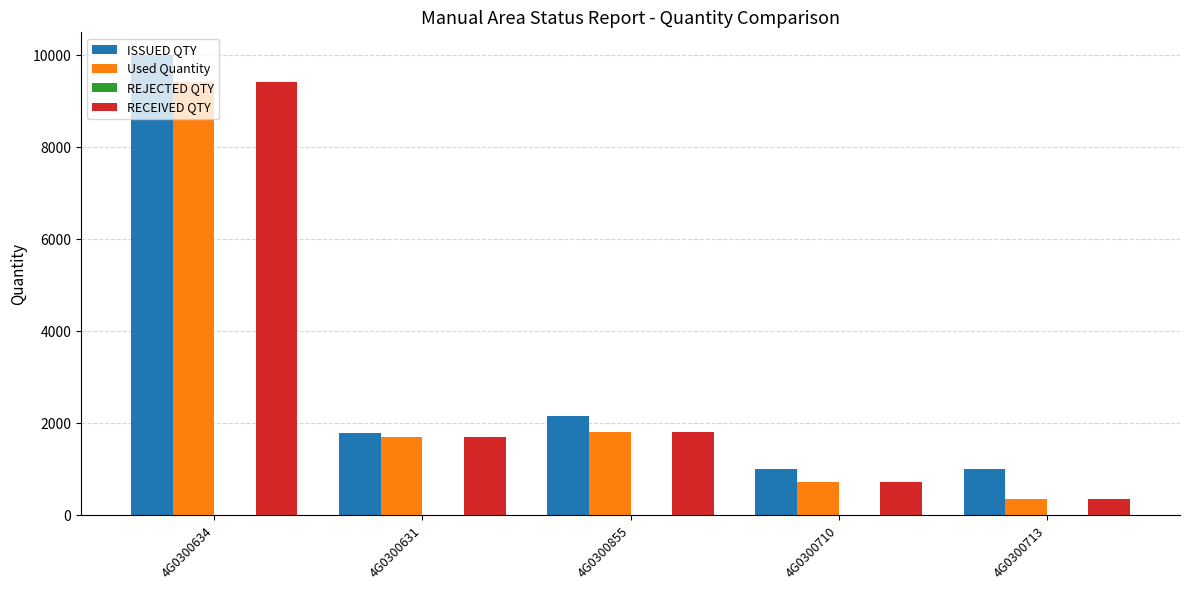

What is the spread (max minus min) of values at 4G0300855?

340